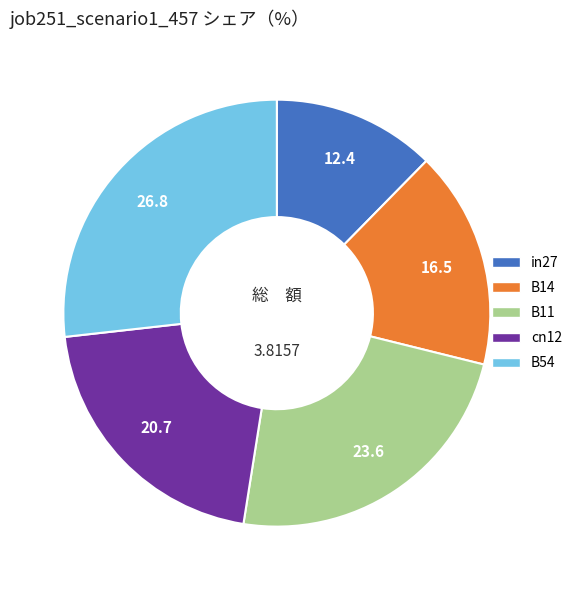

Is it true that B11 is 24% of the pie?

True